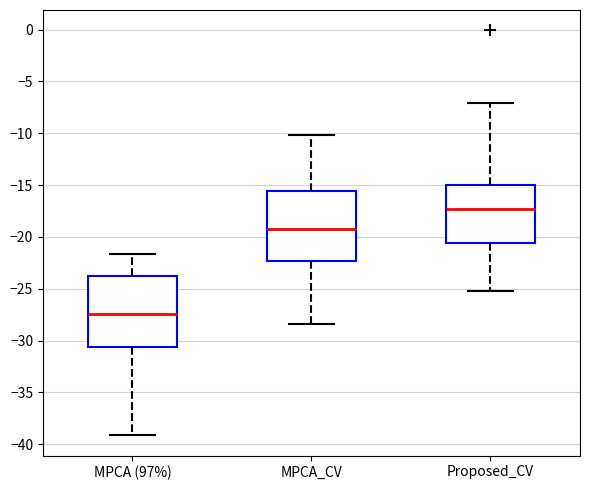

Where is the upper edge of the box for Proposed_CV on the y-axis? The values are not printed on the chart, so give them approximately, as read against the axis.

-15.0